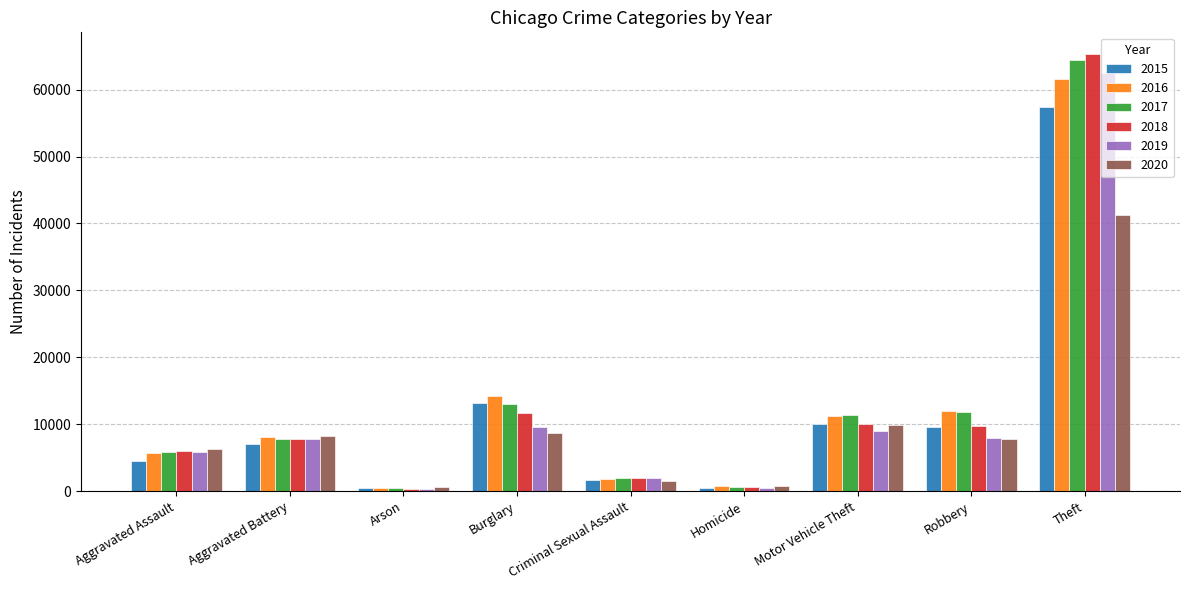

The 2015 series shows 2805 at Aggravated Battery. True or false?

False